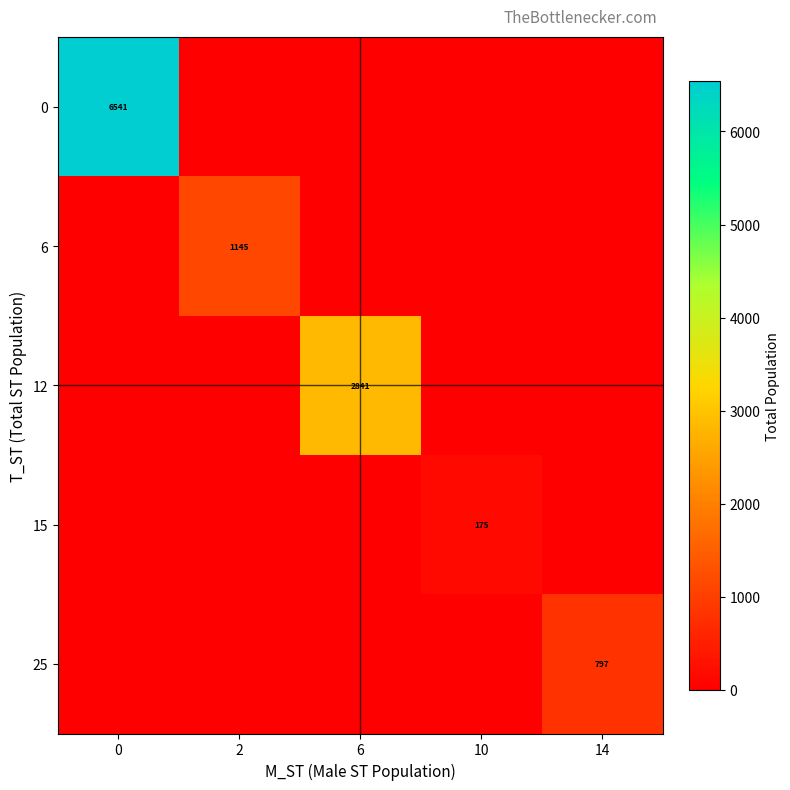

What is the total value across all series at 14?

797